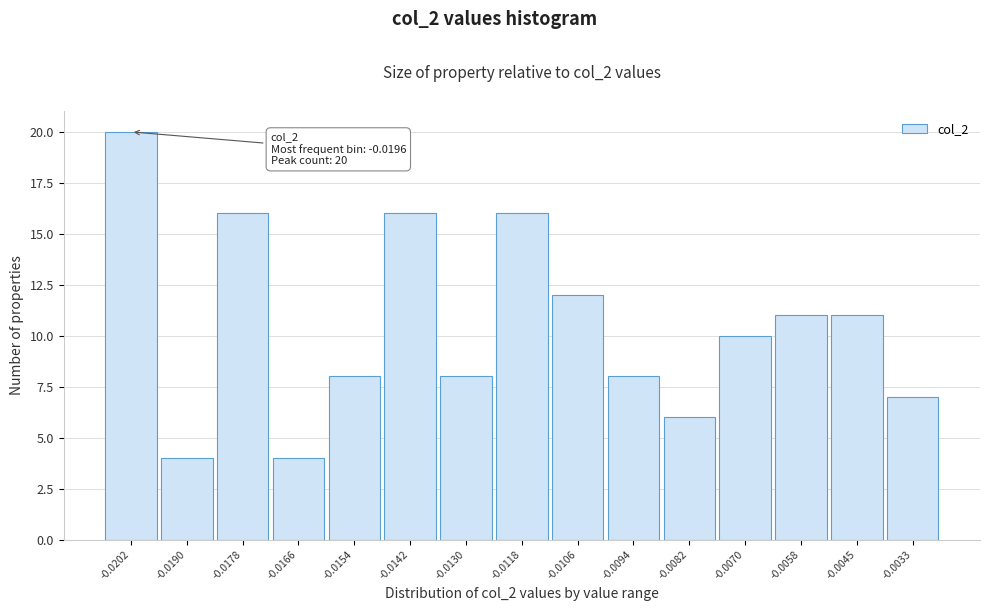

Reading left to right, list all the values displayed in this chart.

-0.0202=20	-0.0190=4	-0.0178=16	-0.0166=4	-0.0154=8	-0.0142=16	-0.0130=8	-0.0118=16	-0.0106=12	-0.0094=8	-0.0082=6	-0.0070=10	-0.0058=11	-0.0045=11	-0.0033=7